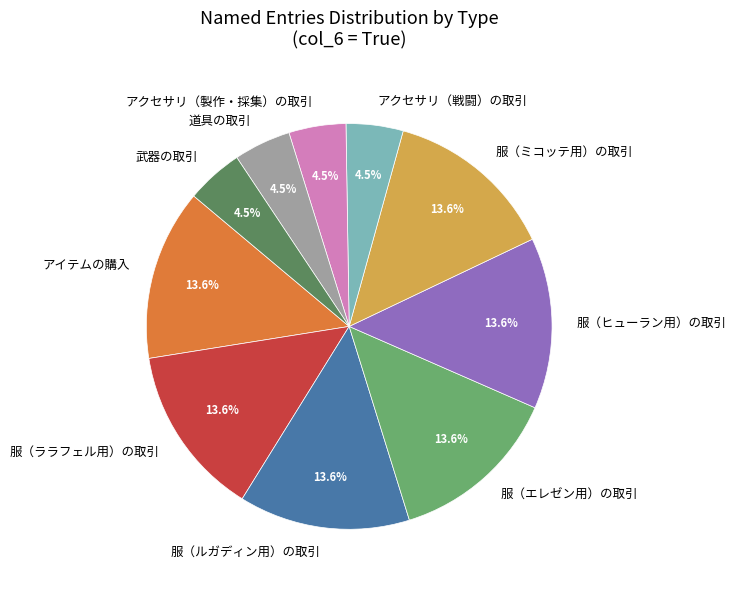

Is the sum of 道具の取引 and アクセサリ（戦闘）の取引 greater than half?

No